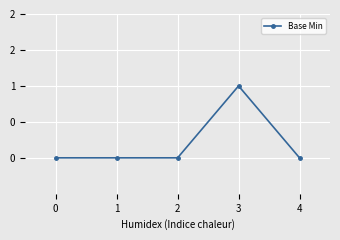

Does the chart have visible grid lines?

Yes